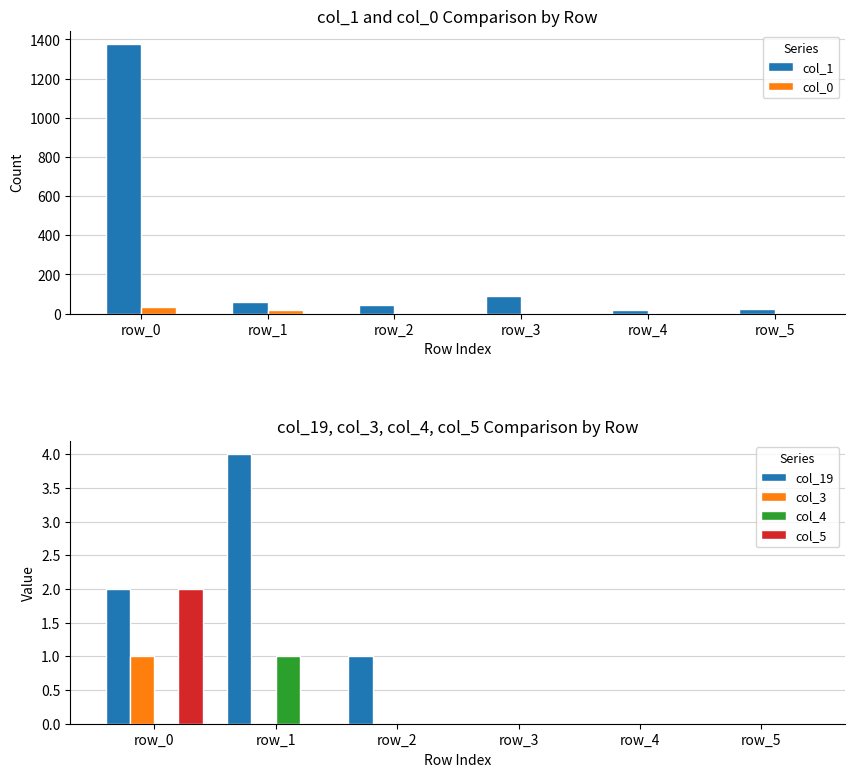

How many data points in col_5 are above 0?

1